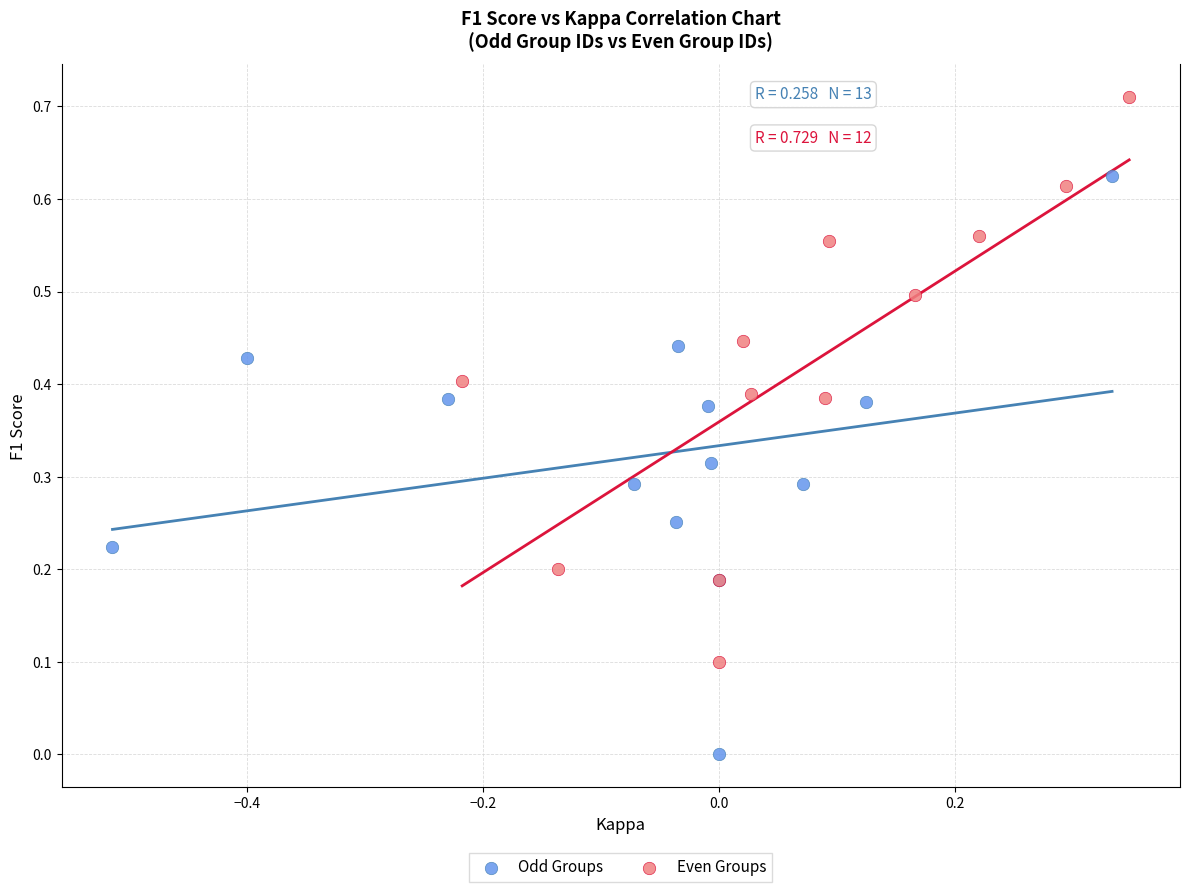

Which series reaches the minimum Y coordinate?

Odd Groups